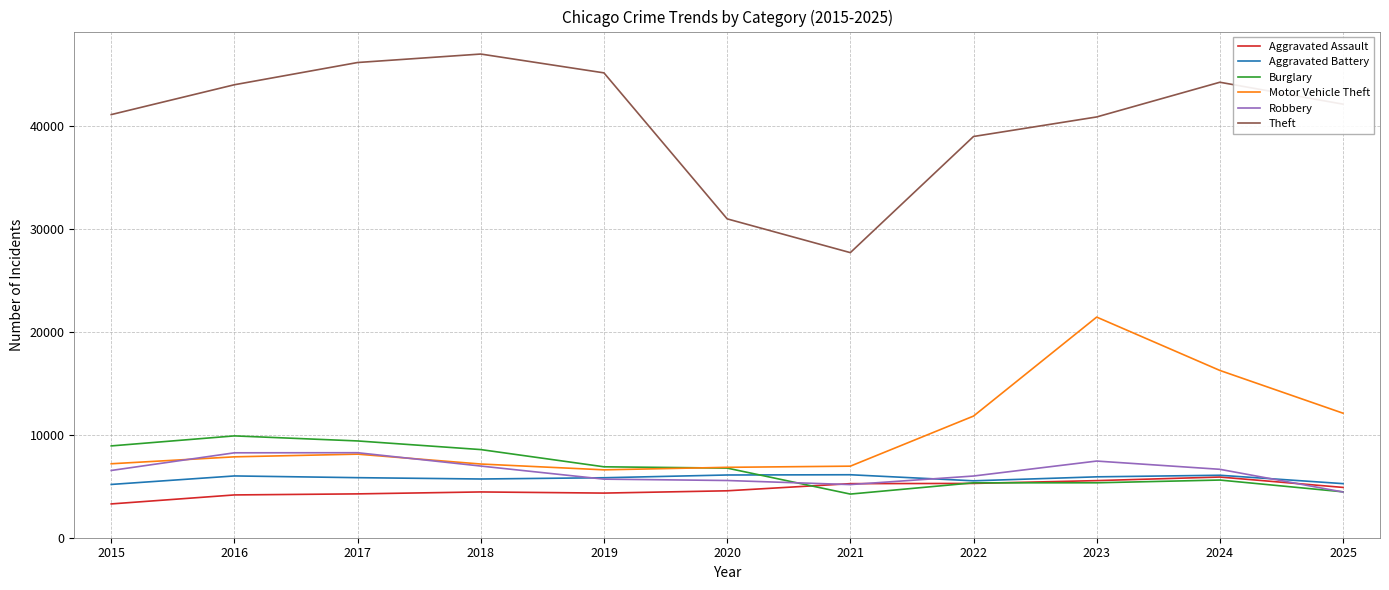

What is the spread (max minus min) of values at 2021?

23460